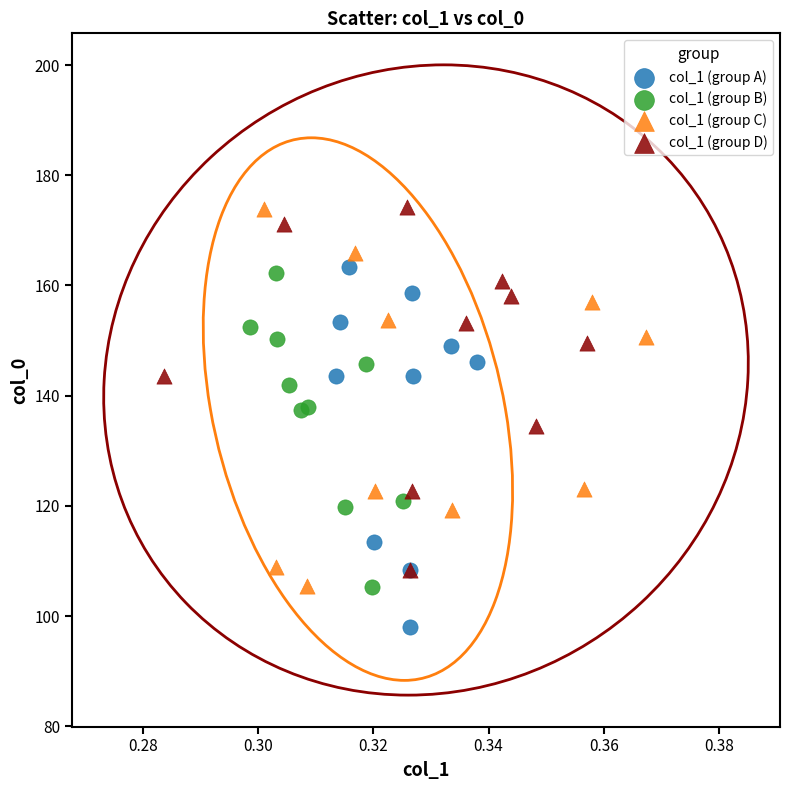

Which series contains the lowest Y value?

col_1 (group A)